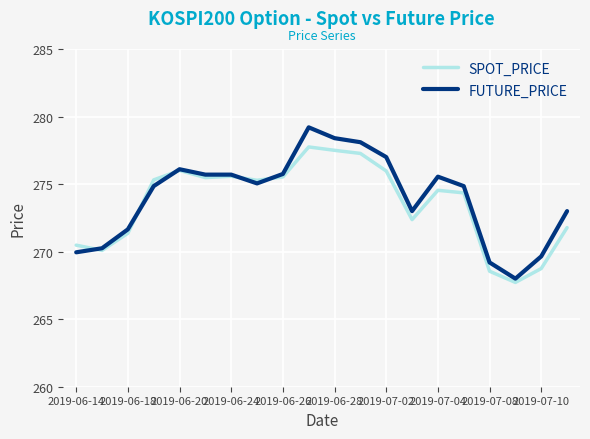

What is the difference between the second highest and minimum values in the SPOT_PRICE series?

9.8